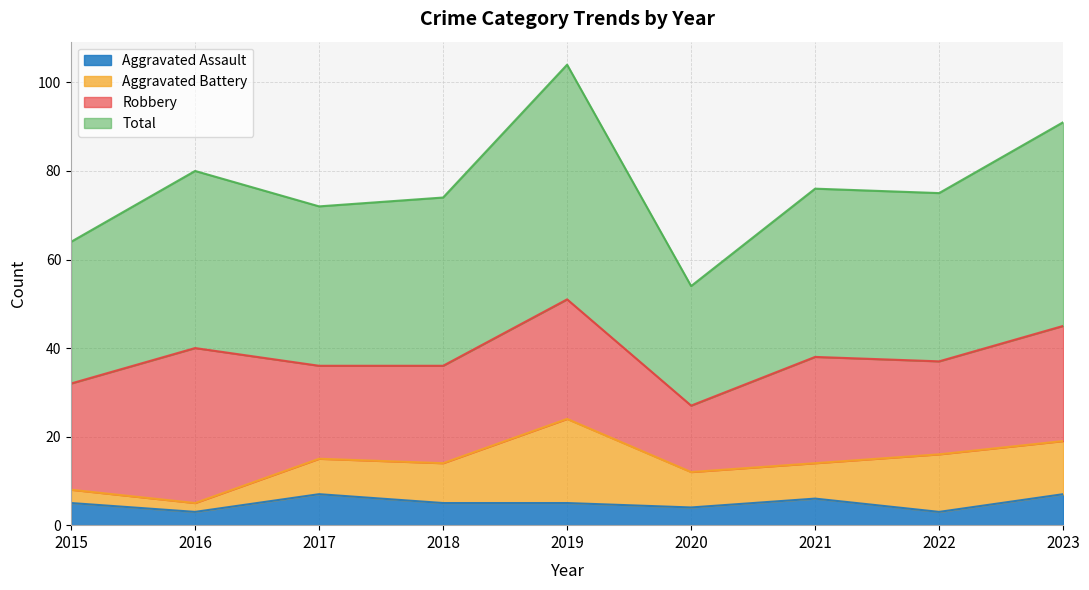

The value of Total at 2019 is 180. True or false?

False